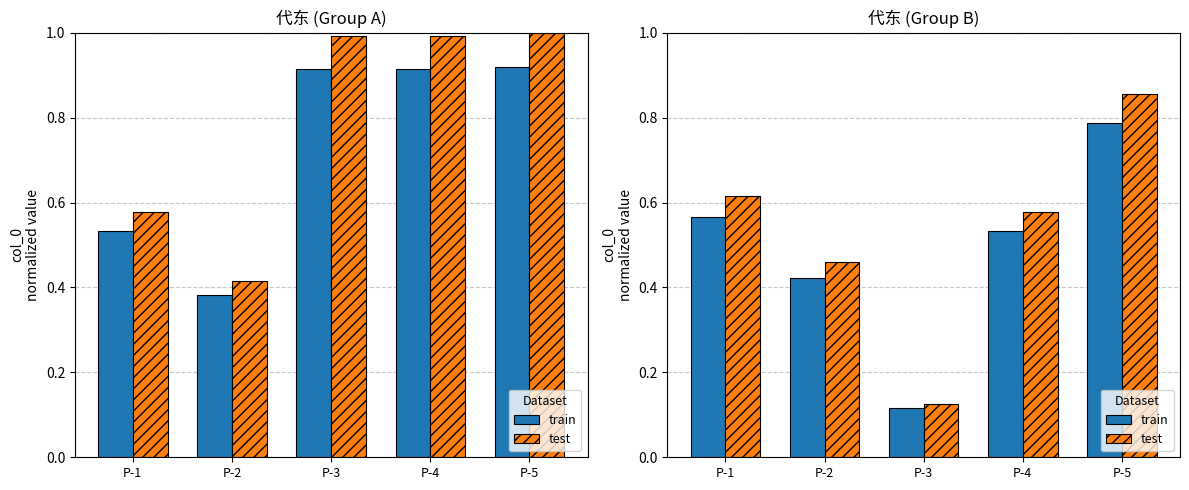

At which category is the sum across all series the highest?

P-5